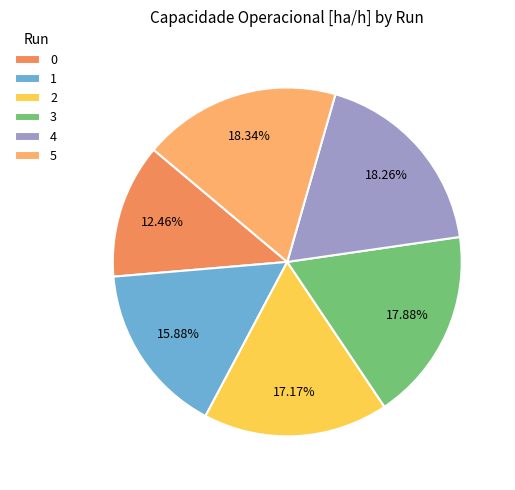

What percentage is the 0 slice, to the nearest percent?

12%